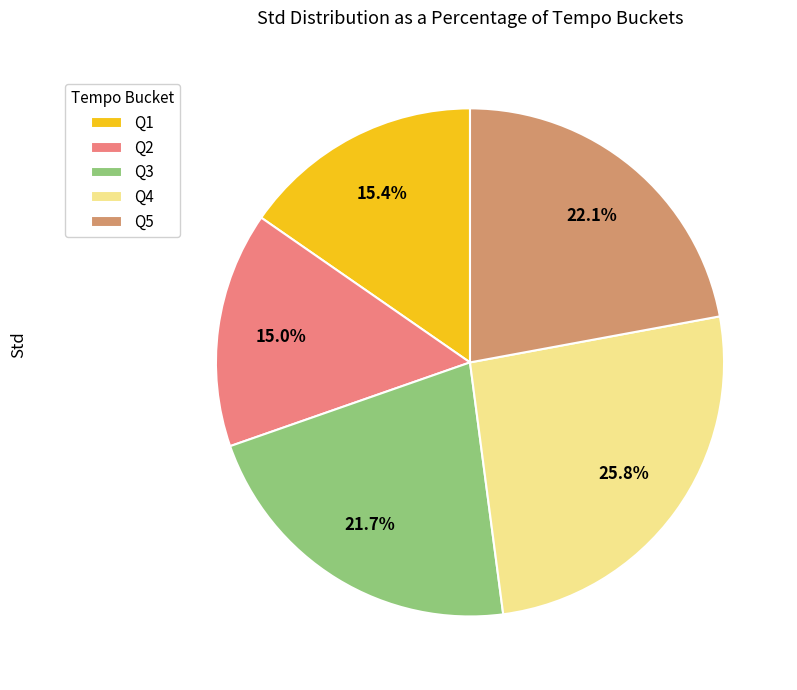

To the nearest percent, what is the difference between the largest and smallest slice percentages?

11%